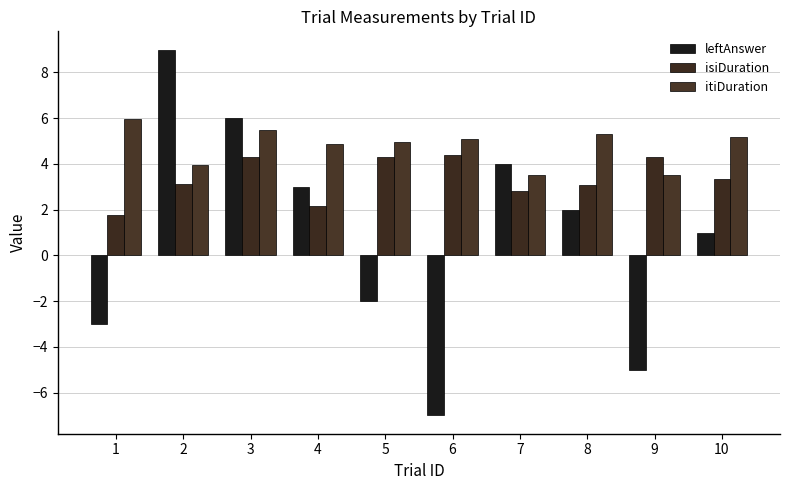

The leftAnswer series shows 0.6 at 10. True or false?

False